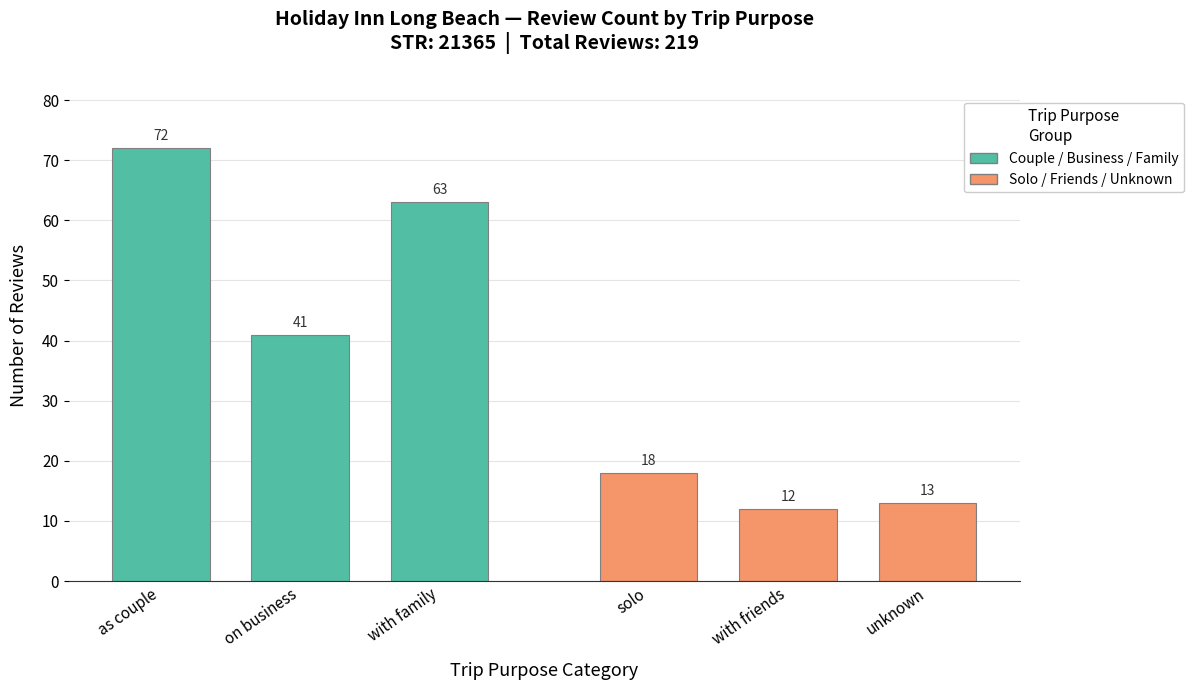

Reading left to right, transcribe all the data shown in this chart.

Couple/Business/Family: 72	41	63
Solo/Friends/Unknown: 18	12	13